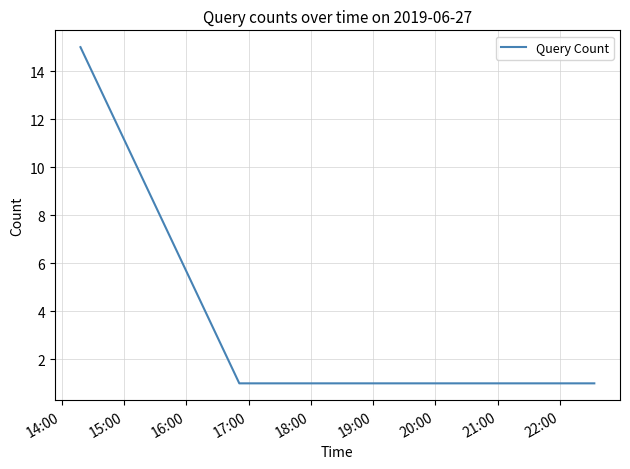

True or false: there are more than 1 points higher than both neighbors.

False